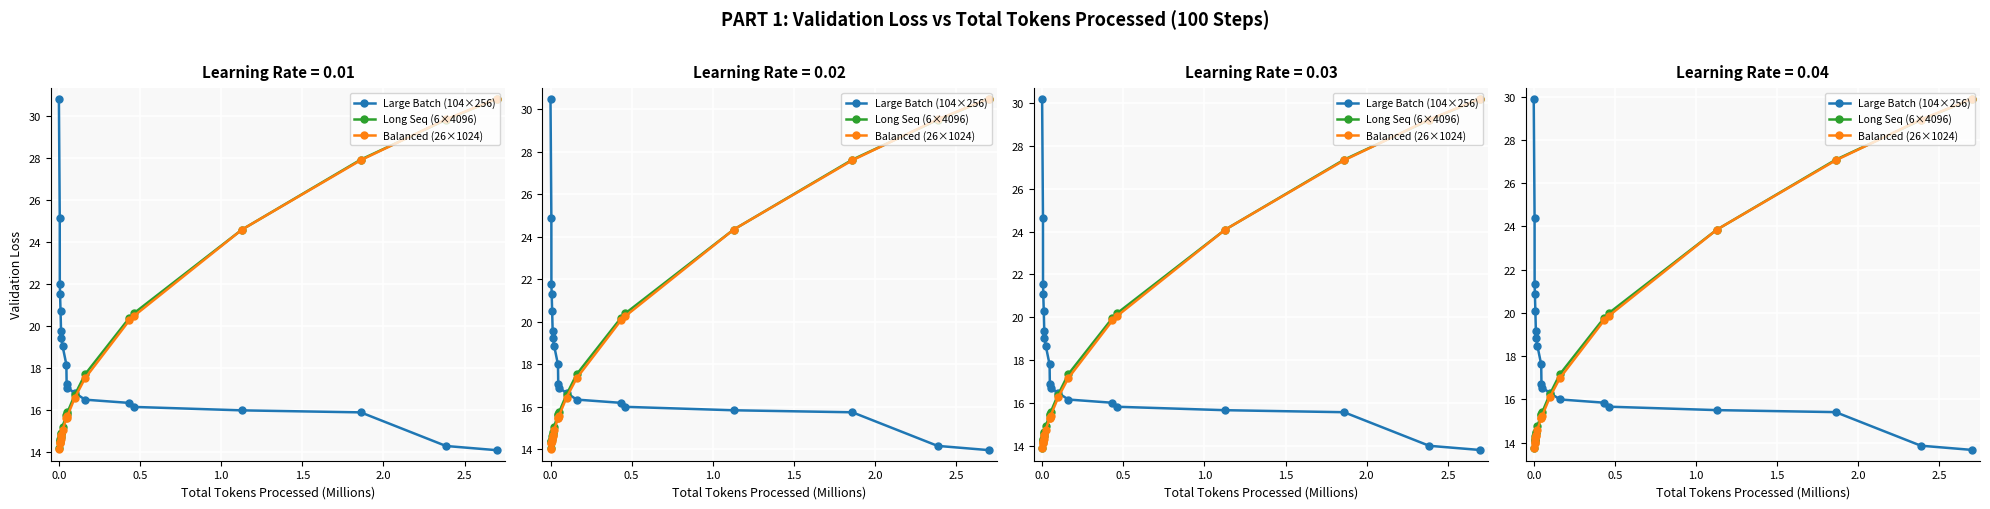

How many distinct data groups are displayed?

3